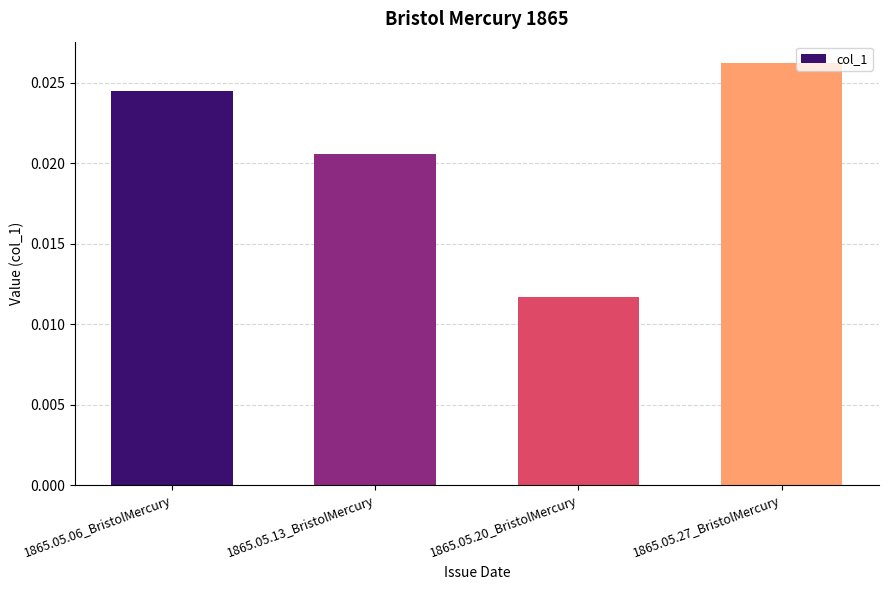

Are the bars grouped side by side (vs. stacked)?

No